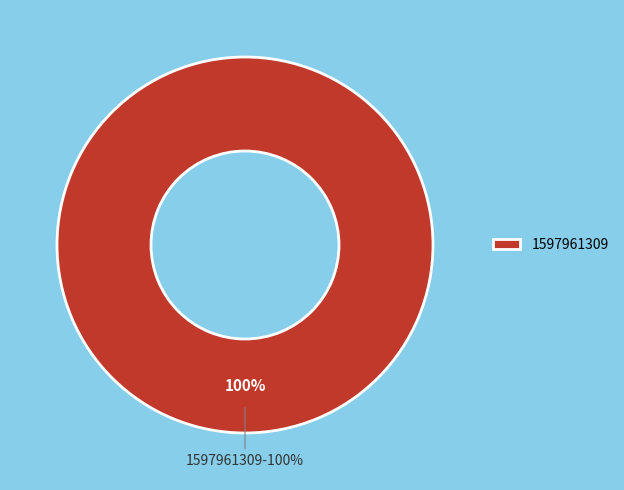

To the nearest percent, what percentage of the pie is 1597961309?

100%